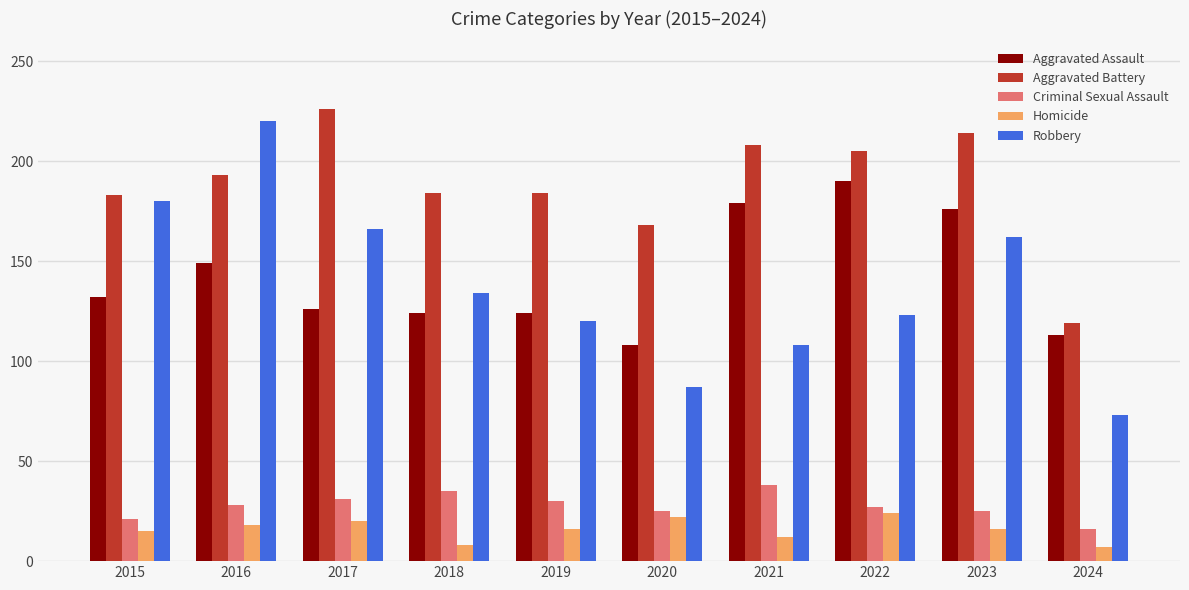

At 2015, list the series in order from smallest to largest.

Homicide, Criminal Sexual Assault, Aggravated Assault, Robbery, Aggravated Battery